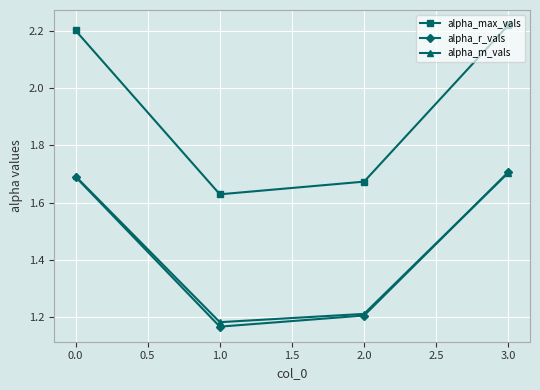

What is the difference between the highest and lowest values at 3.0?

0.5